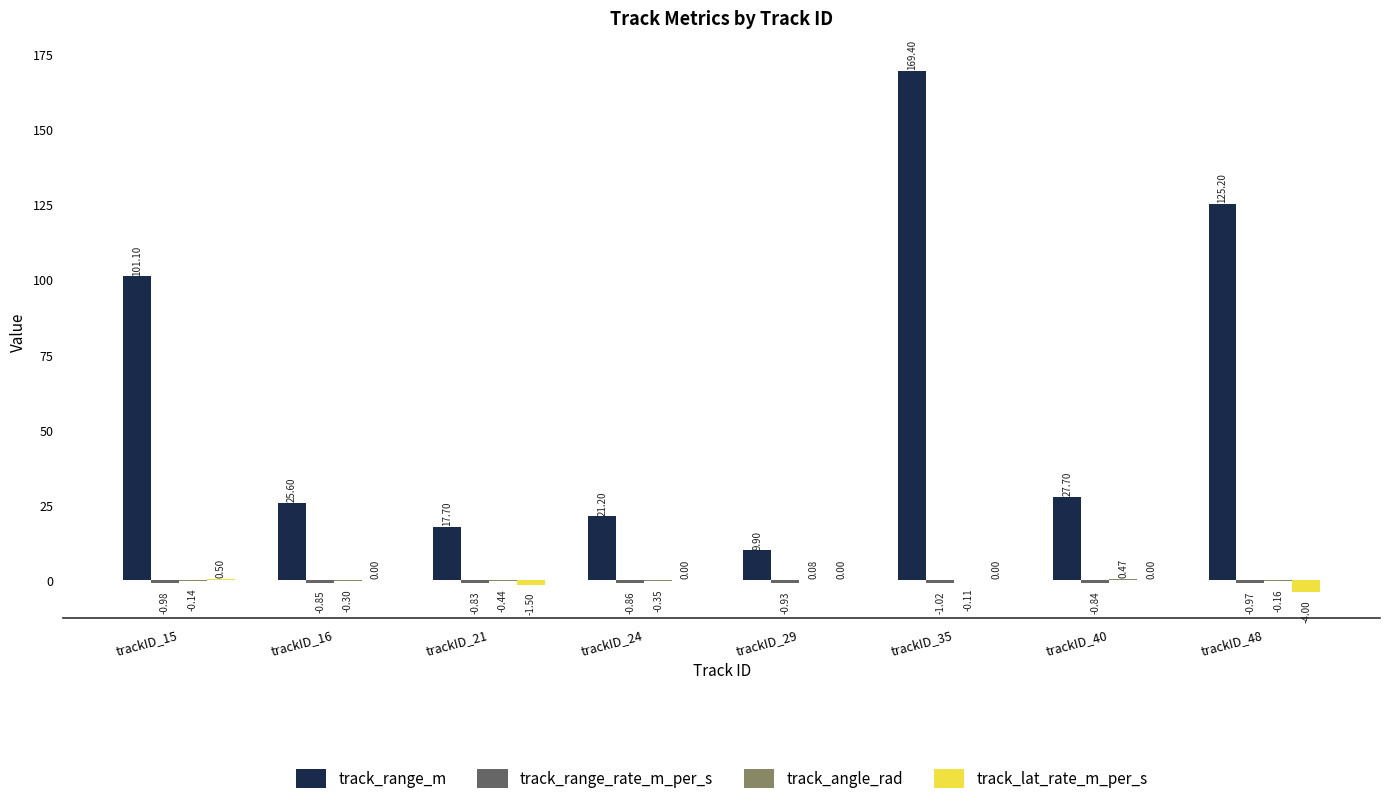

Which series changed the most between trackID_15 and trackID_35?

track_range_m